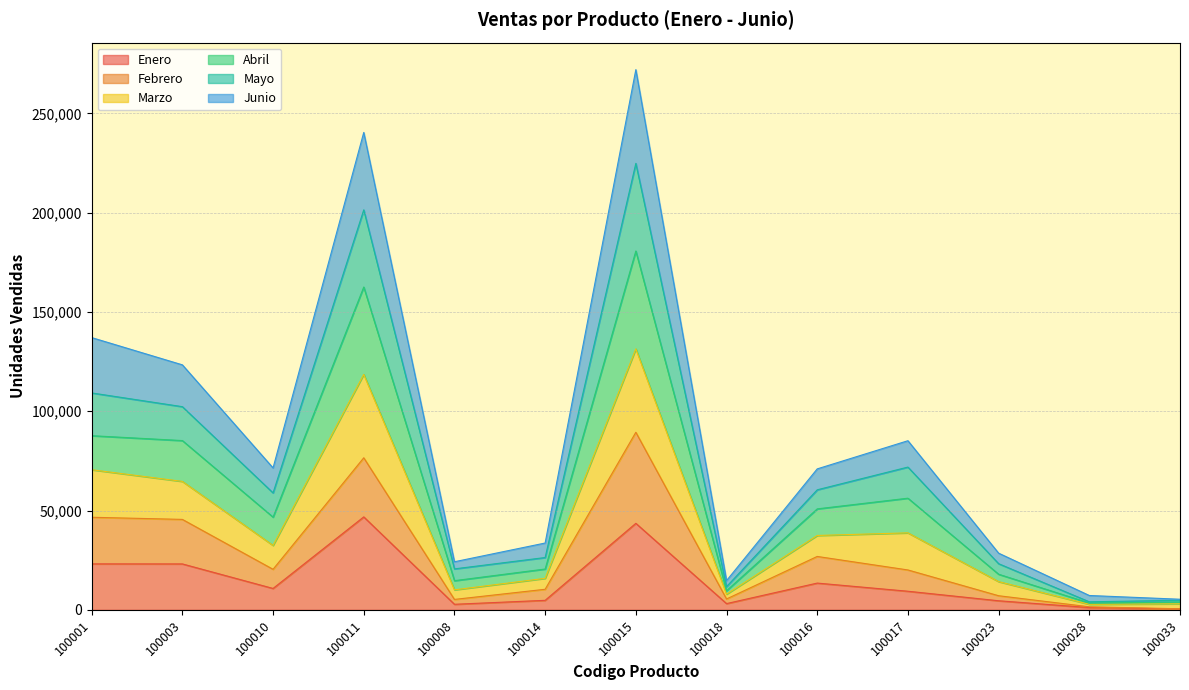

What is the total value across all series at 100010?

71464